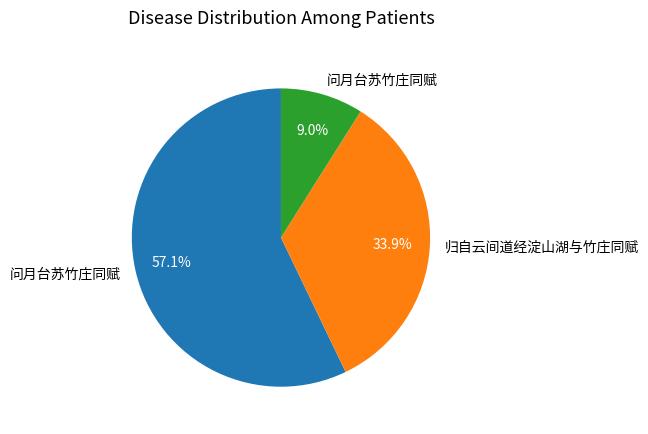

Does any single category account for the majority?

Yes